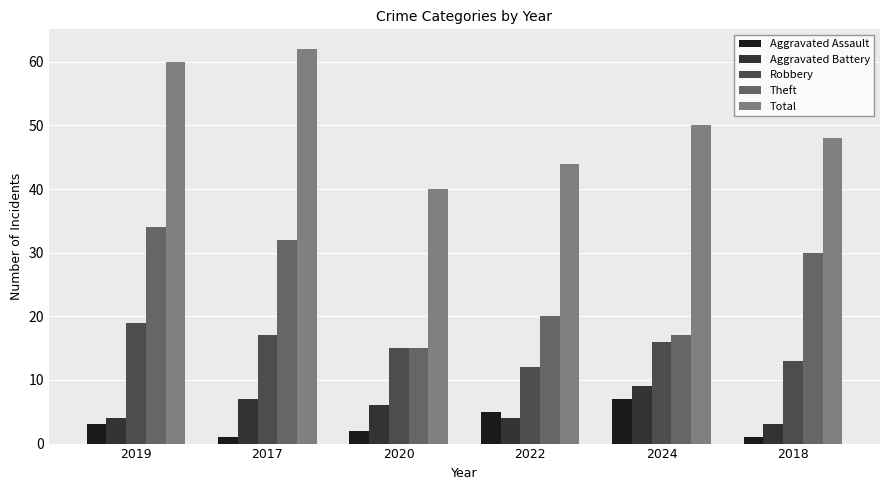

What is the label of the 4th bar from the left?

2022